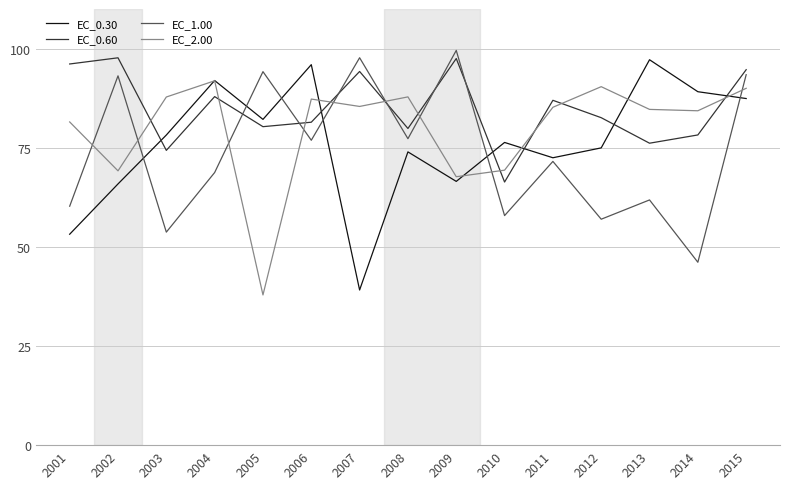

What are all the series names shown in the legend?

EC_0.30, EC_0.60, EC_1.00, EC_2.00